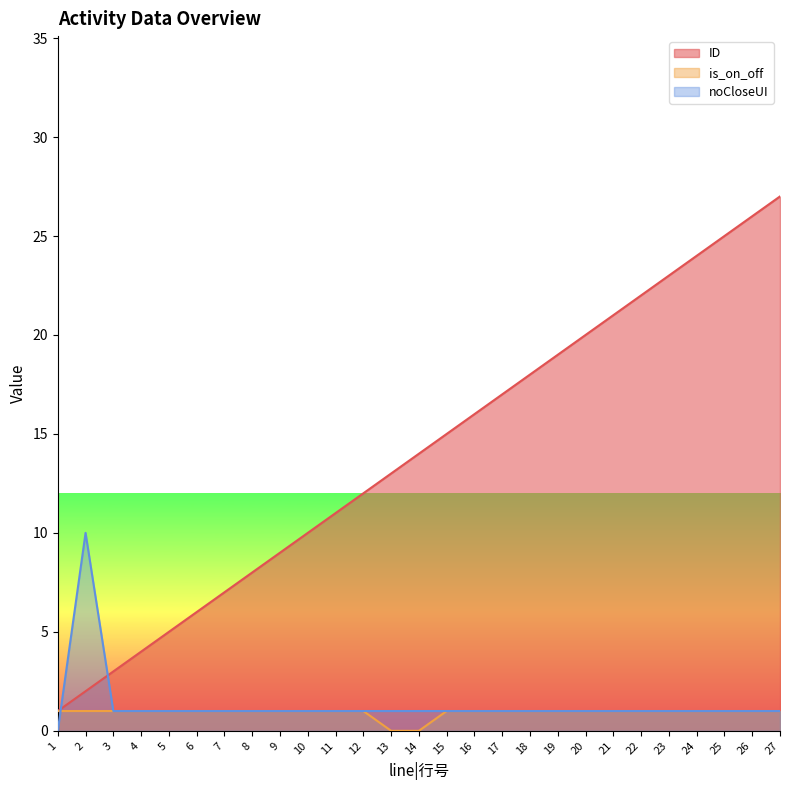

List the series in order of their peak value, highest first.

ID, noCloseUI, is_on_off